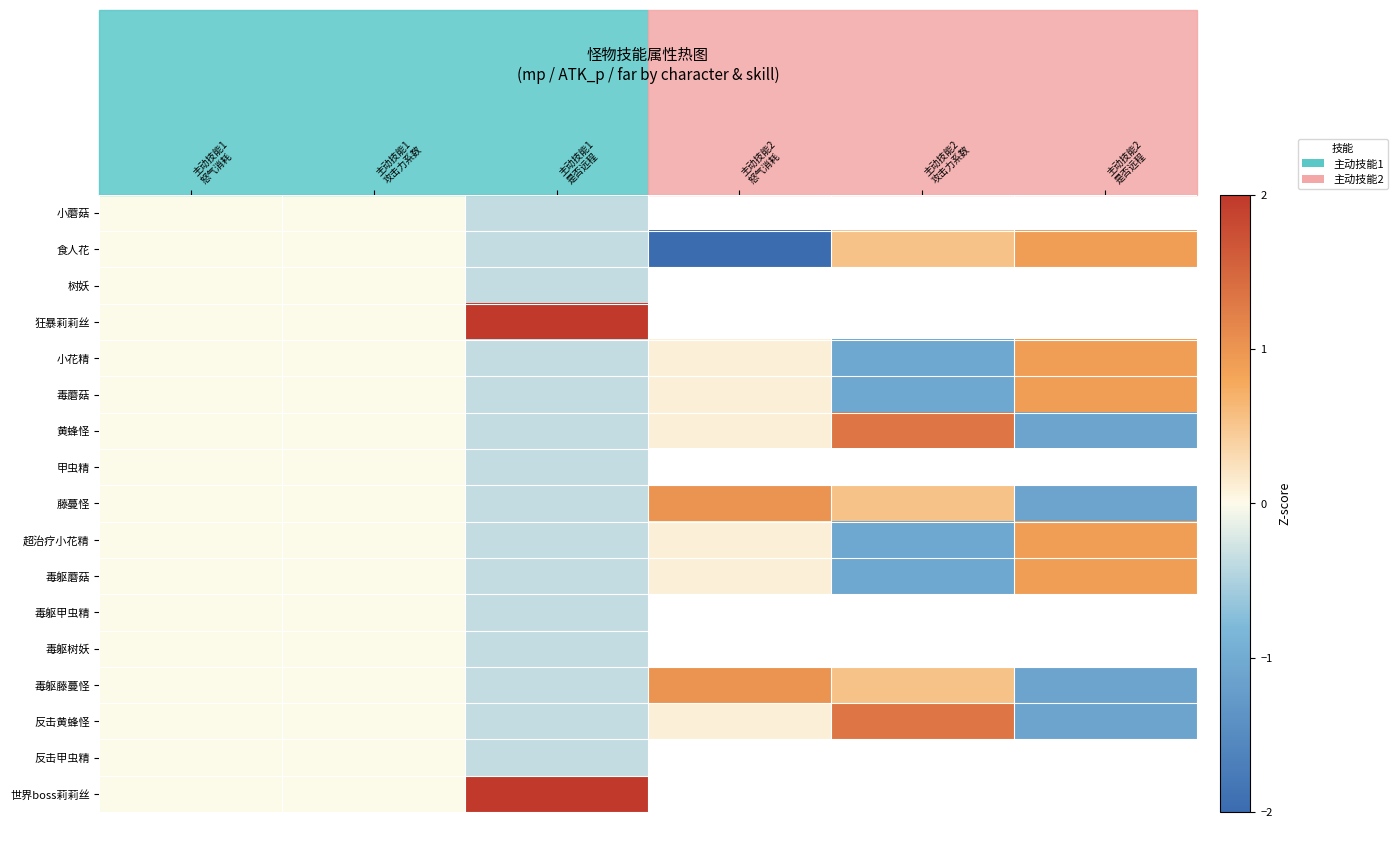

What is the maximum value shown in the chart?

2.0